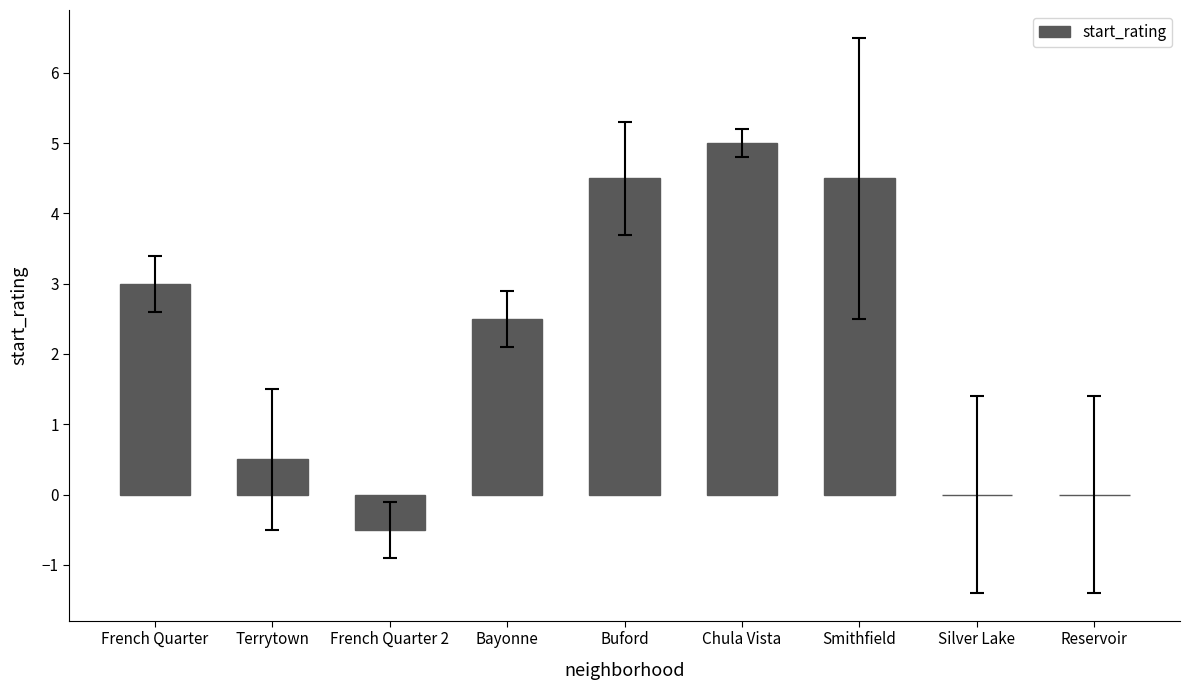

What is the maximum value shown in the chart?

5.0